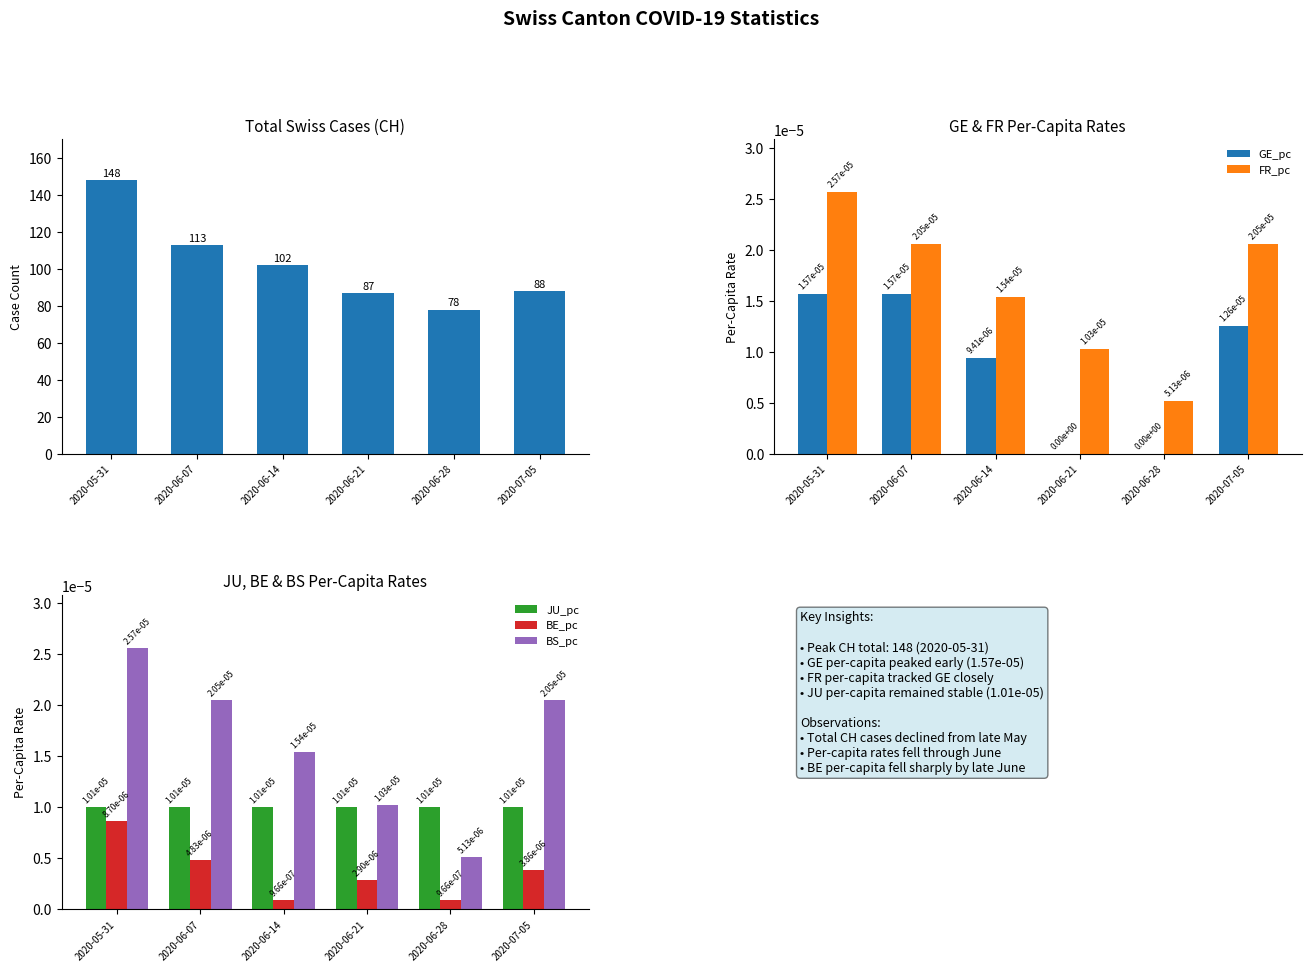

Is it true that CH equals 88.0 at 2020-07-05?

True